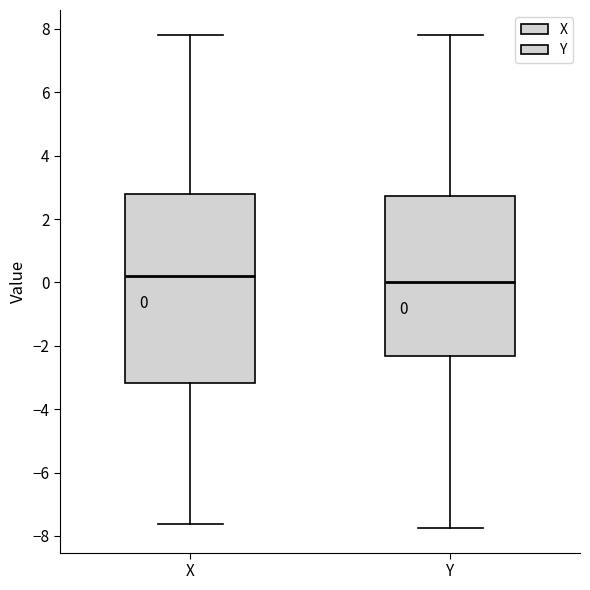

Comparing the boxes themselves (not the whiskers), which one is the tallest?

X